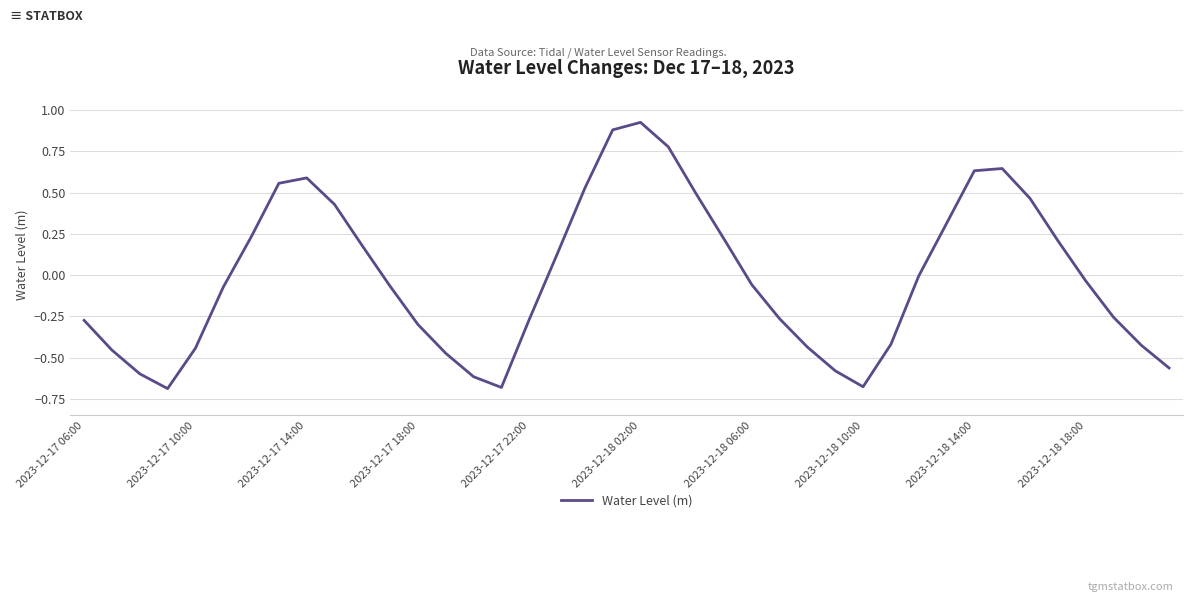

What is the maximum value shown in the chart?

0.9